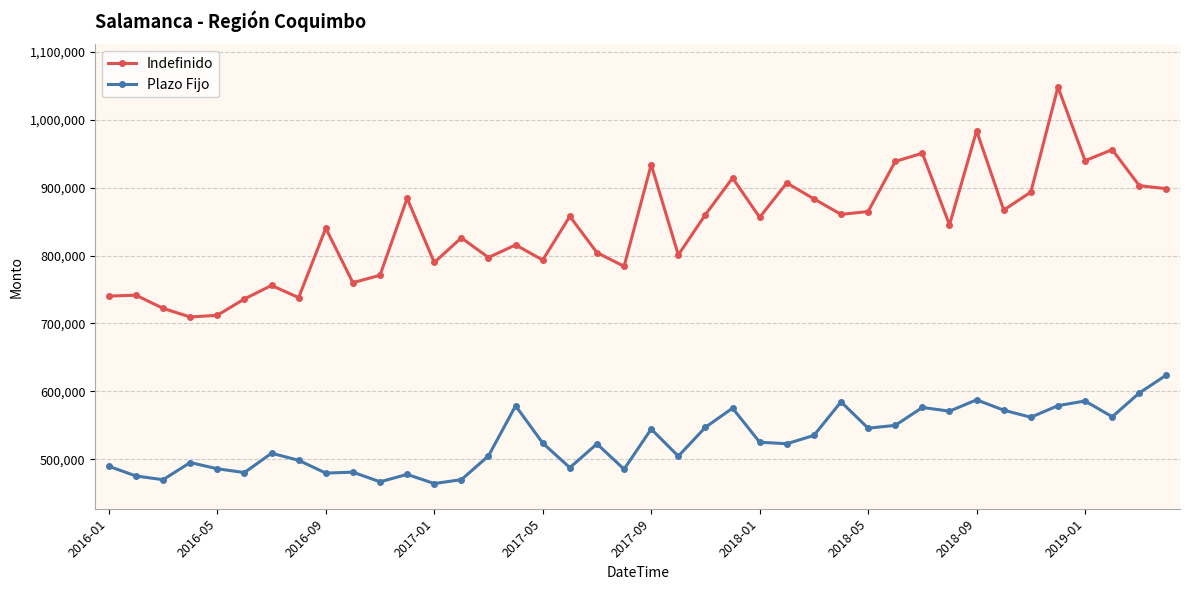

Which series has the largest range (max minus min)?

Indefinido